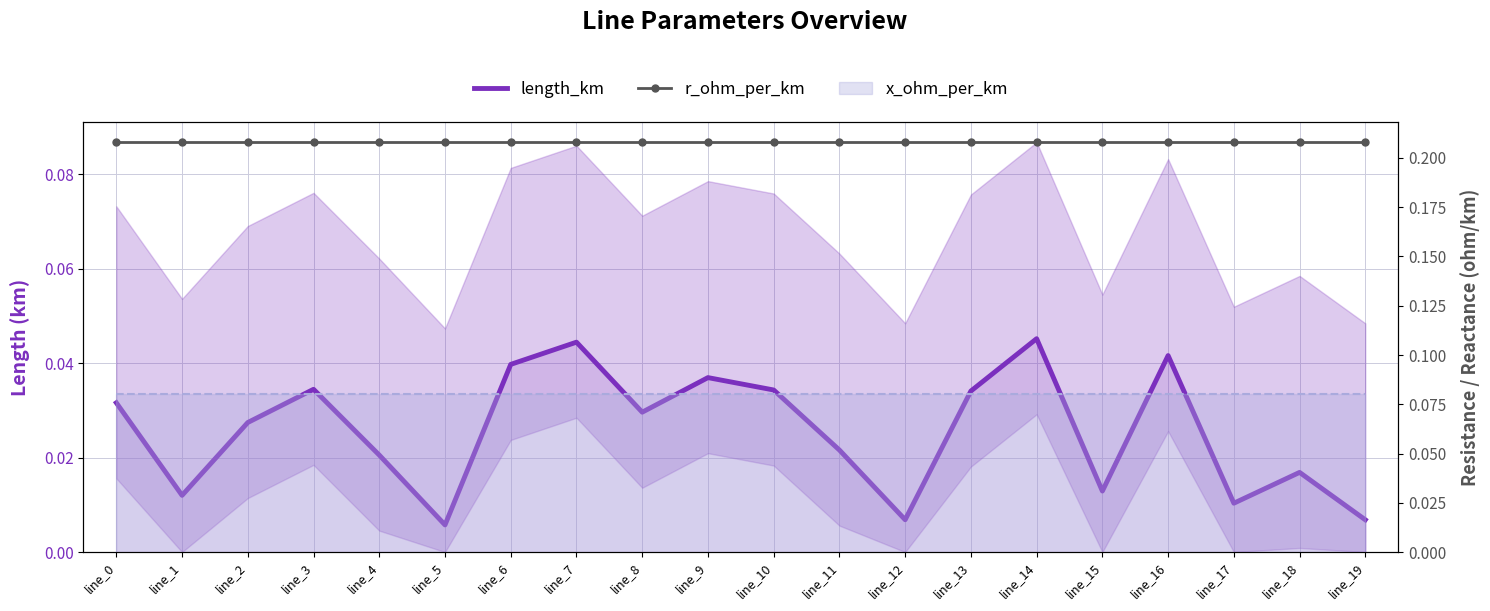

At how many categories does at least one series exceed 0?

20